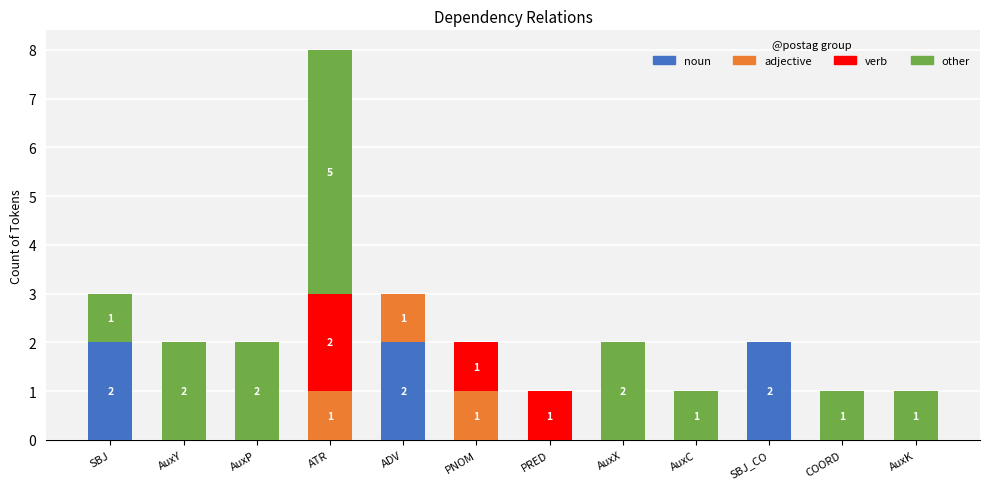

What is the total value across all series at ATR?

8